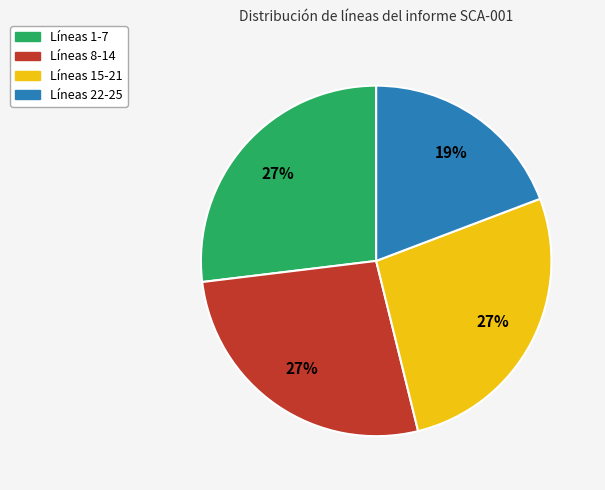

To the nearest percent, what is the difference between the largest and smallest slice percentages?

8%